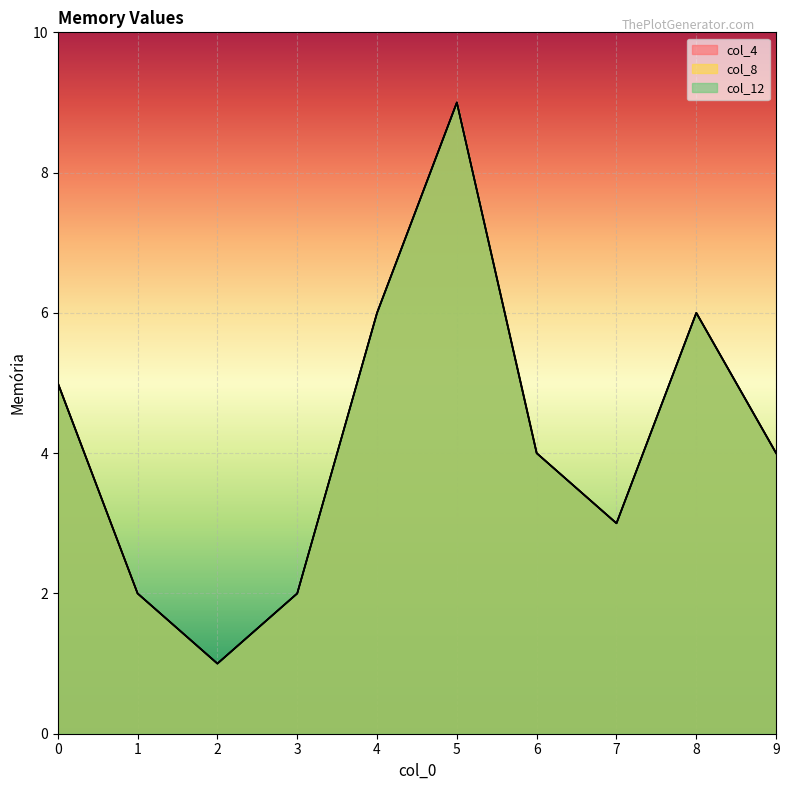

Where is the first local minimum for col_12?

2